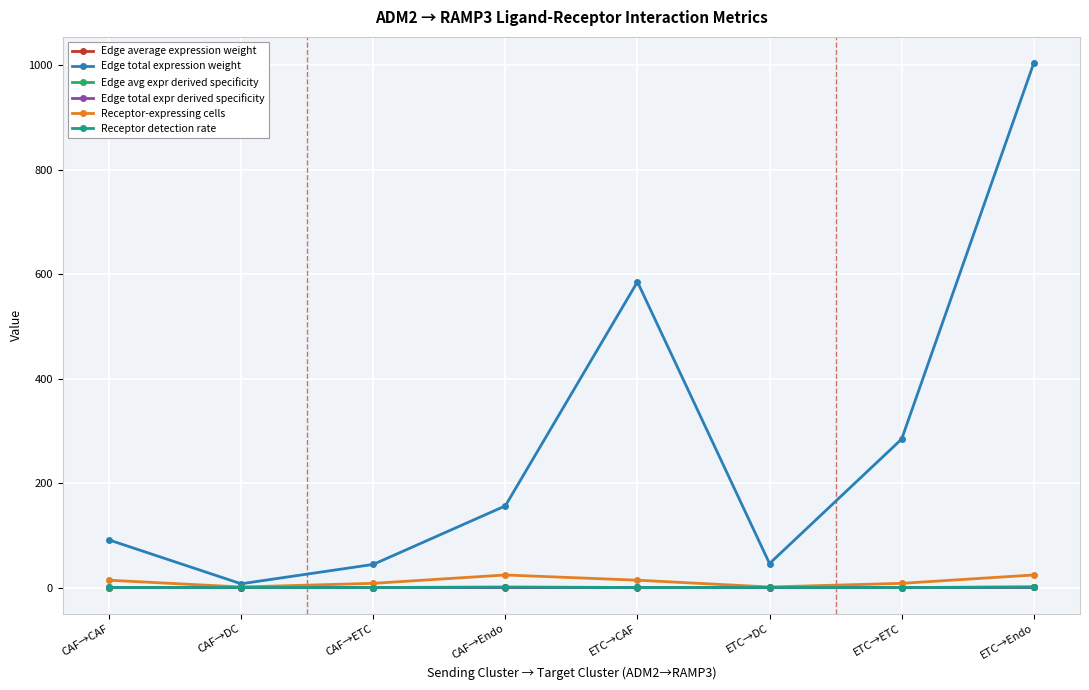

How many values in the Edge total expression weight series exceed 156?

4